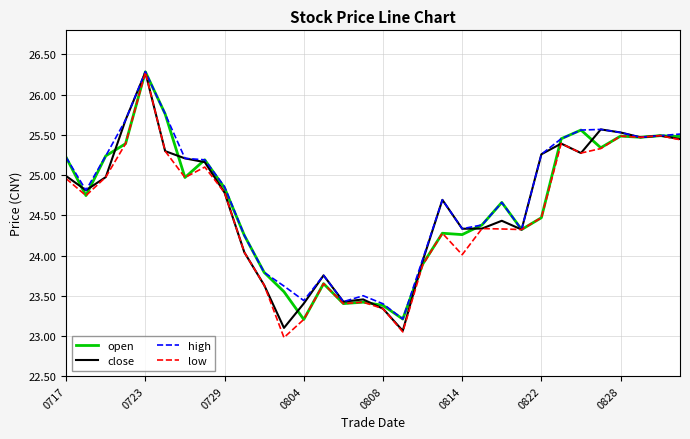

What is the difference between the maximum and minimum values in the close series?

3.2